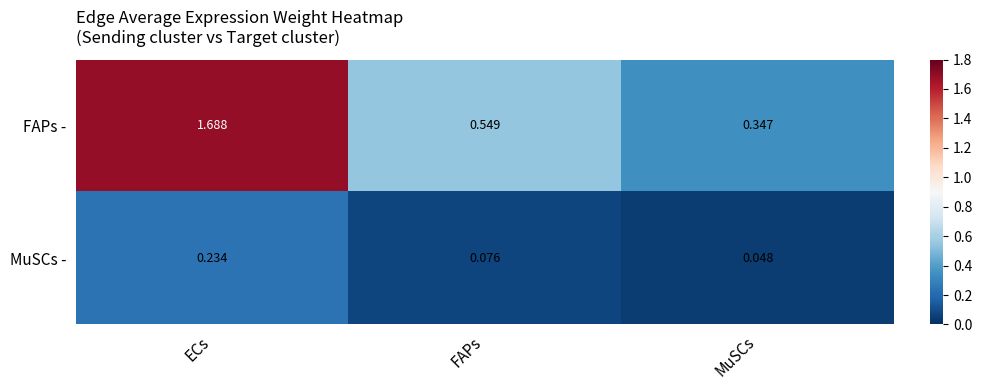

Which label corresponds to the largest value in the chart?

ECs